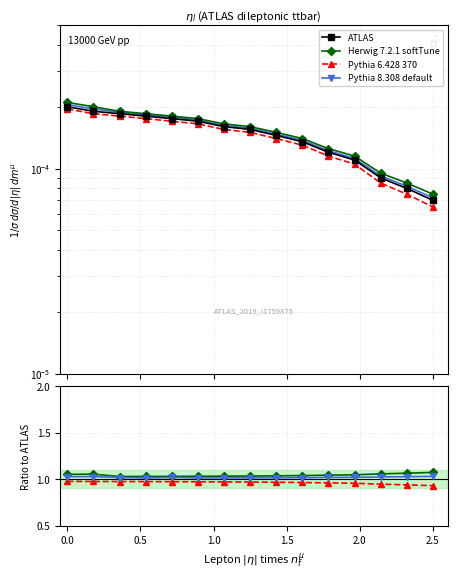

How many ATLAS values are between 0 and 1?

15